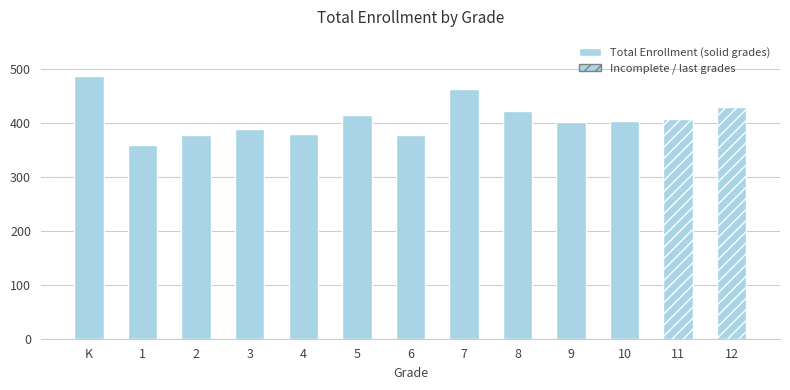

Does the chart contain stacked bars?

No